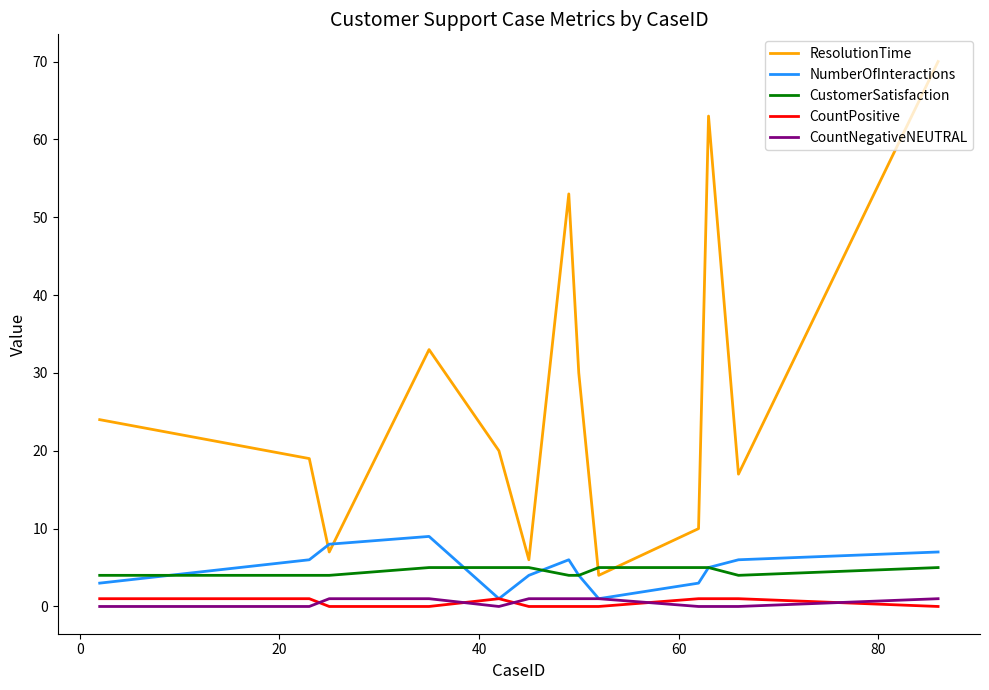

What is the highest value of the ResolutionTime series?

70